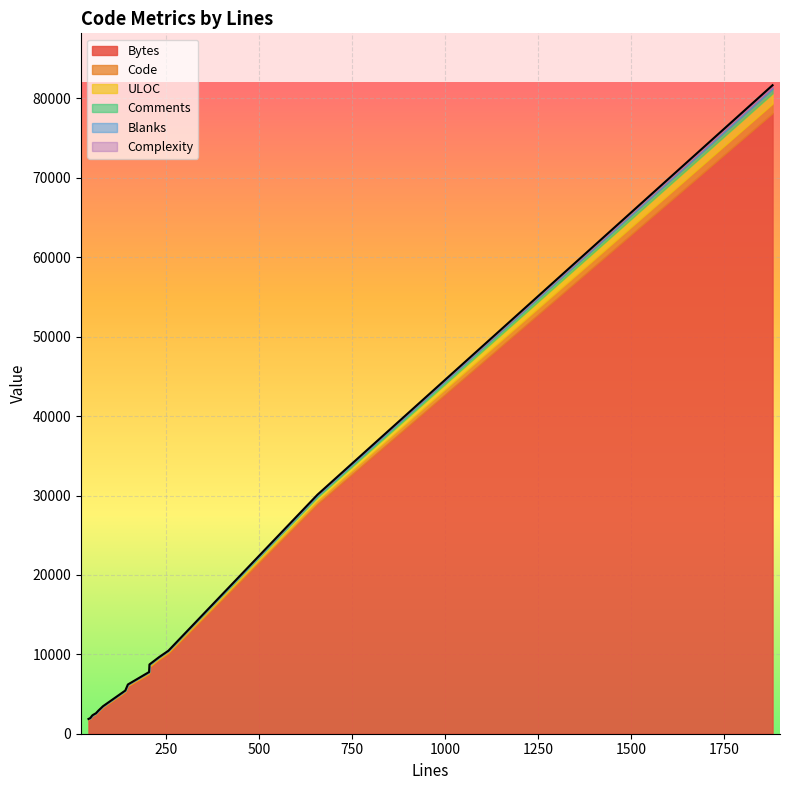

At how many categories does at least one series exceed 58149?

1